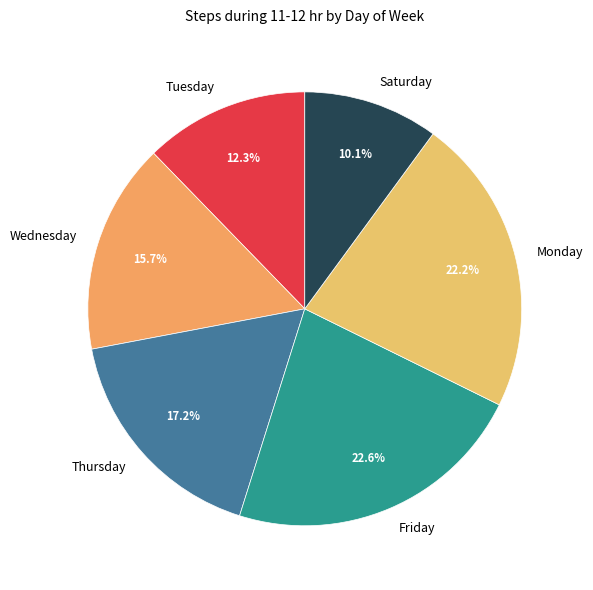

Count the number of slices in the pie.

6